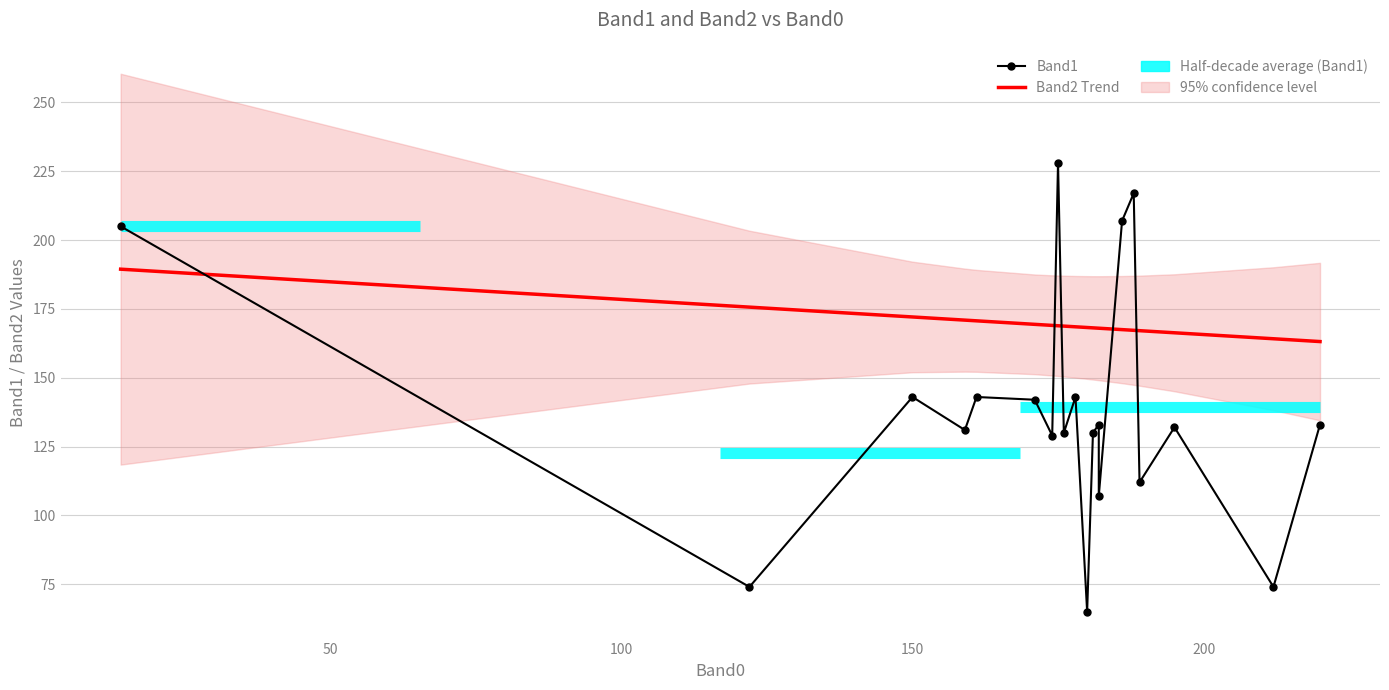

Reading left to right, list all the values displayed in this chart.

Band1: 205.0	74.0	143.0	131.0	143.0	142.0	129.0	228.0	130.0	143.0	65.0	130.0	133.0	107.0	207.0	217.0	112.0	132.0	74.0	133.0
Band2 Trend: 189.4	175.6	172.1	170.9	170.7	169.4	169.0	168.9	168.8	168.5	168.2	168.1	168.0	168.0	167.5	167.2	167.1	166.3	164.2	163.1